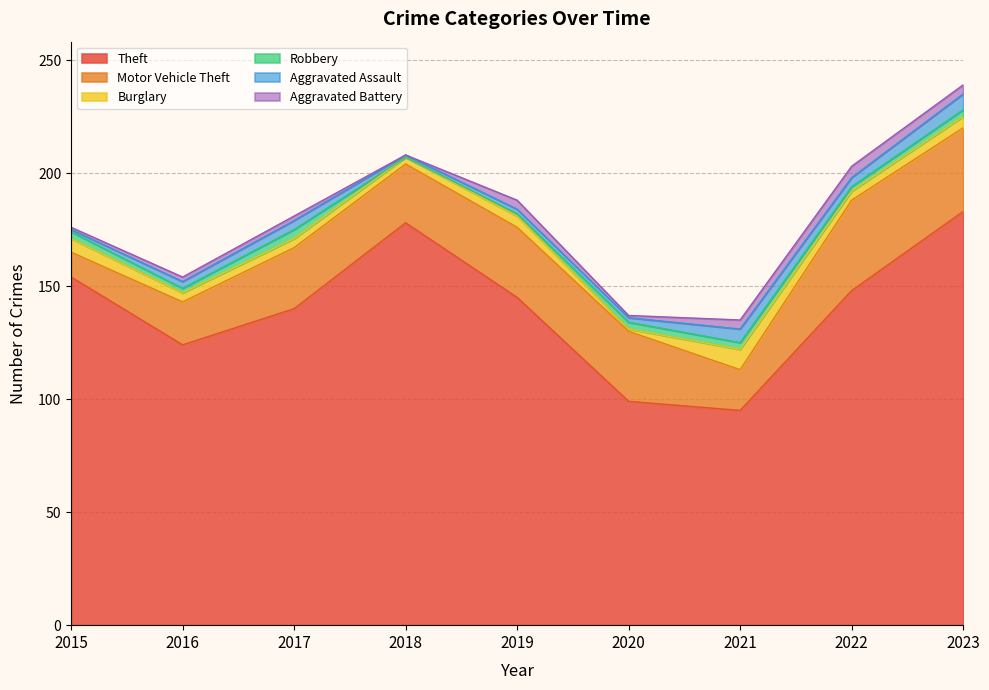

True or false: Theft and Aggravated Assault intersect in this chart.

False